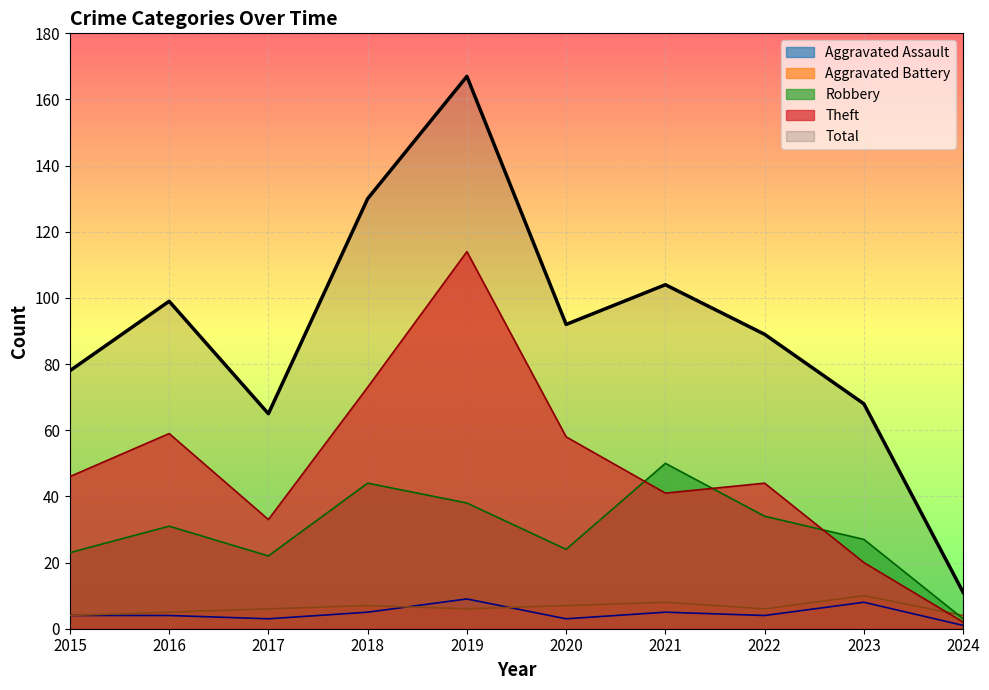

What is the difference between the Robbery values at 2015 and 2024?

20